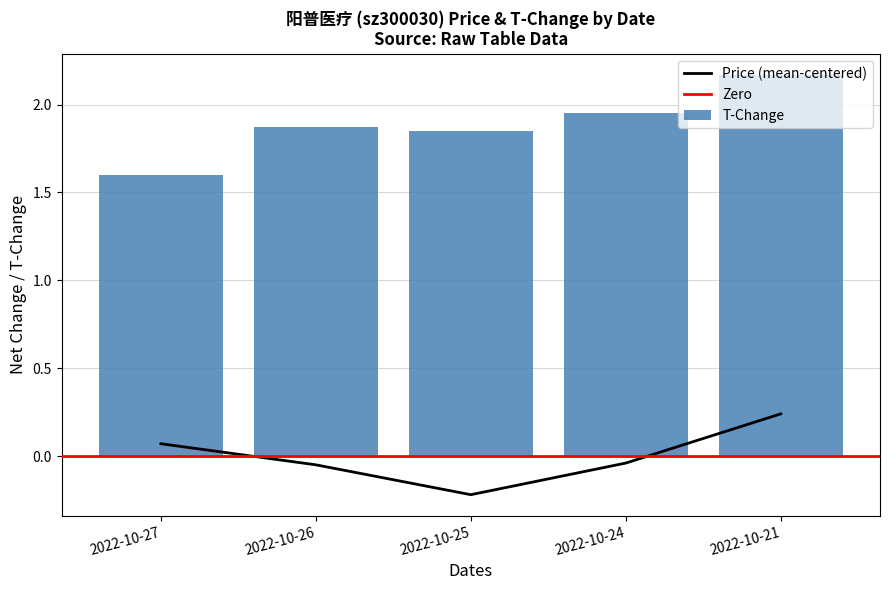

Where does the price series first go above 0?

2022-10-27